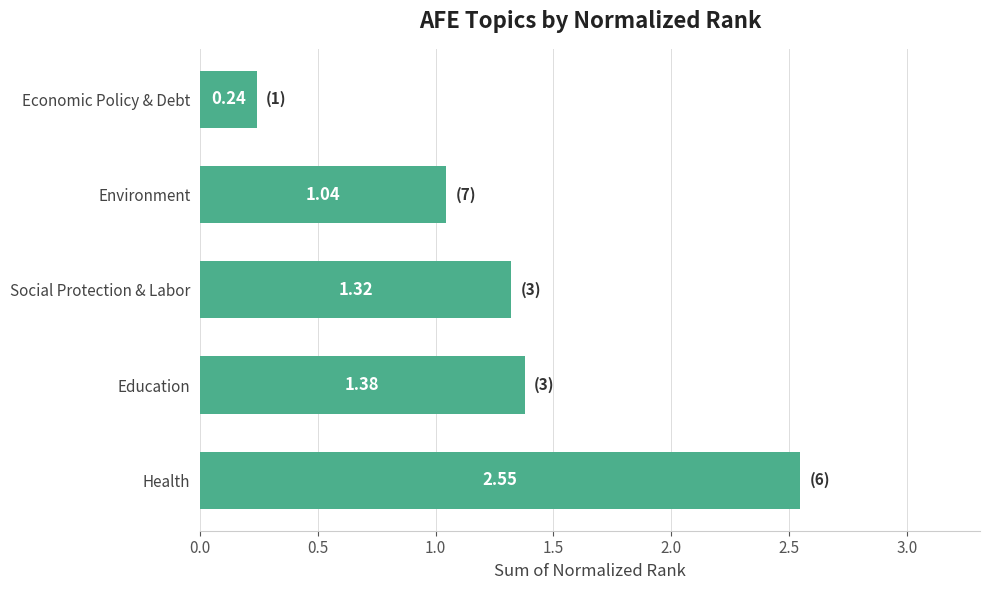

Which label corresponds to the largest value in the chart?

Health